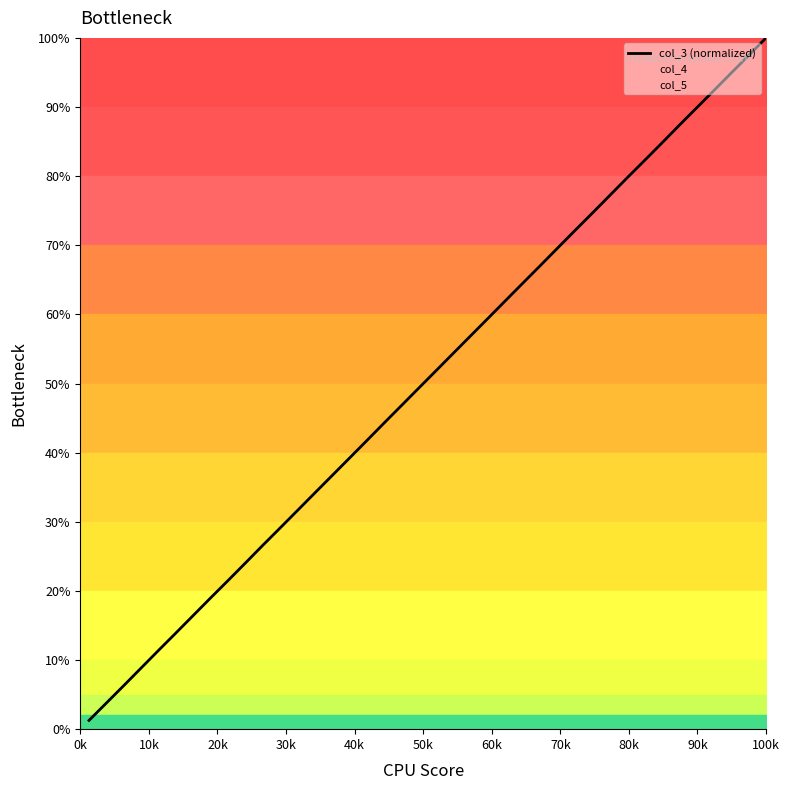

What is the smallest value displayed?

1.3